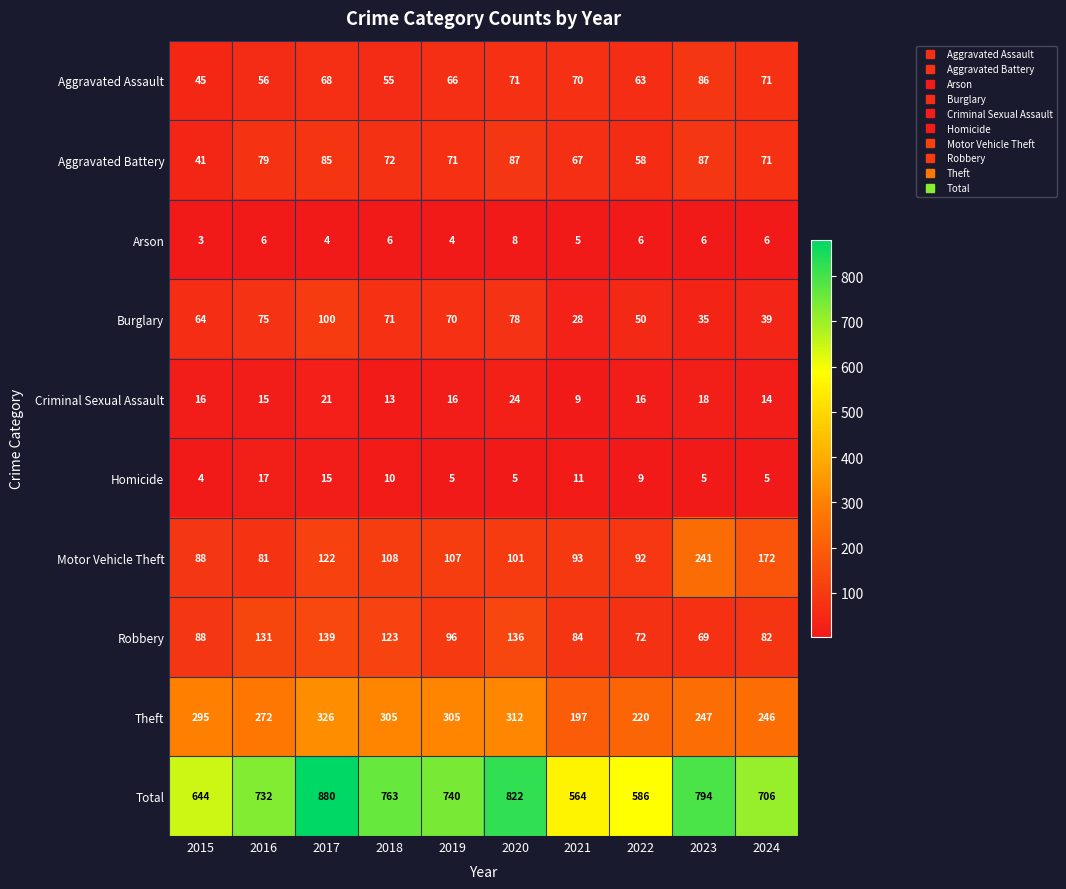

How many distinct data groups are displayed?

10